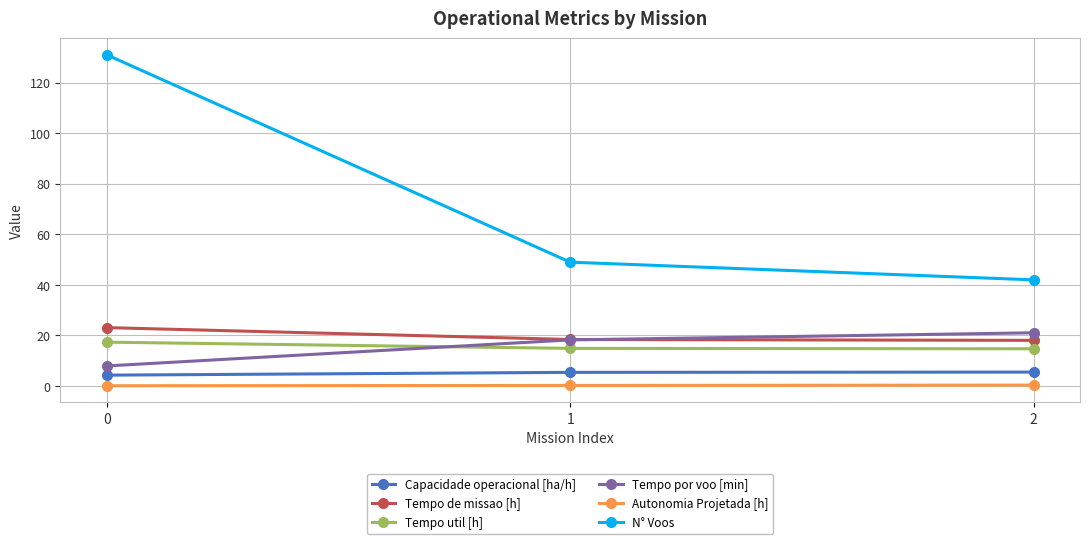

What is the value of the Tempo por voo [min] point at the 1st from the left?

8.0